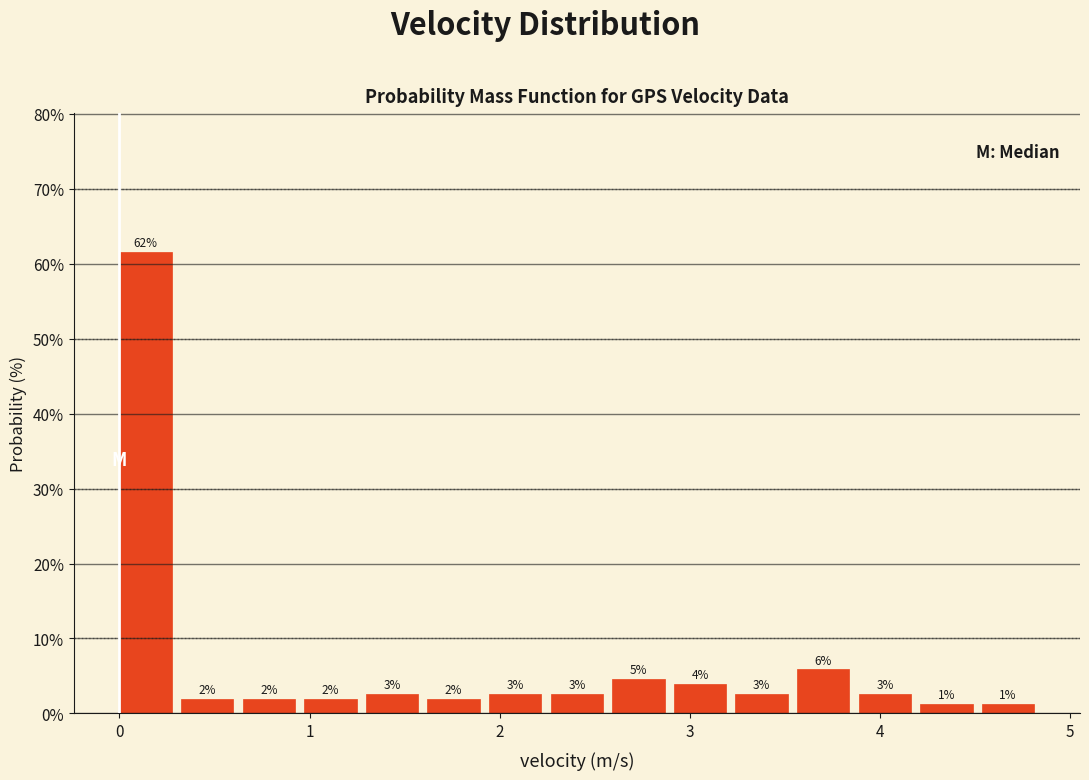

Around what value on the x-axis is the tallest bar? Give the approximate position of its centre, as read against the axis.

0.1